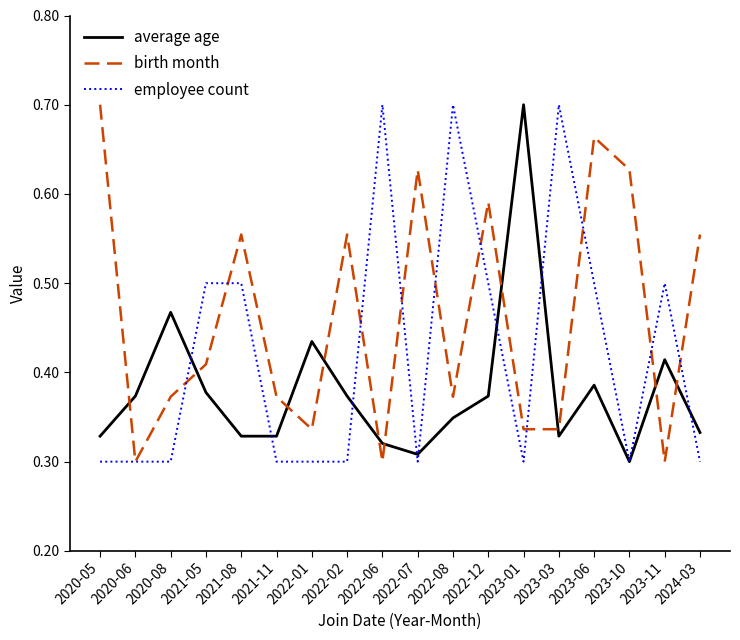

How many intersections are there between birth month and average age?

10